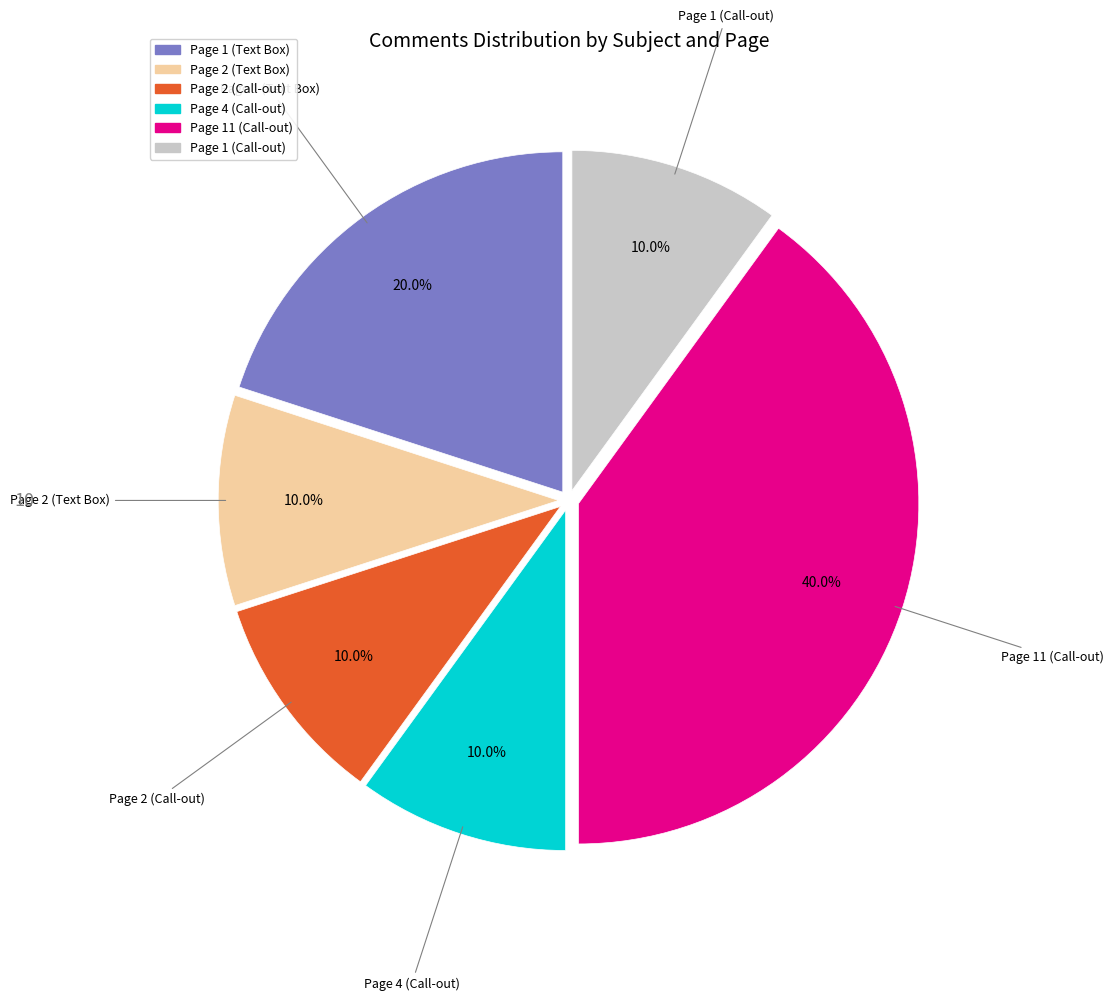

Count the number of slices in the pie.

6